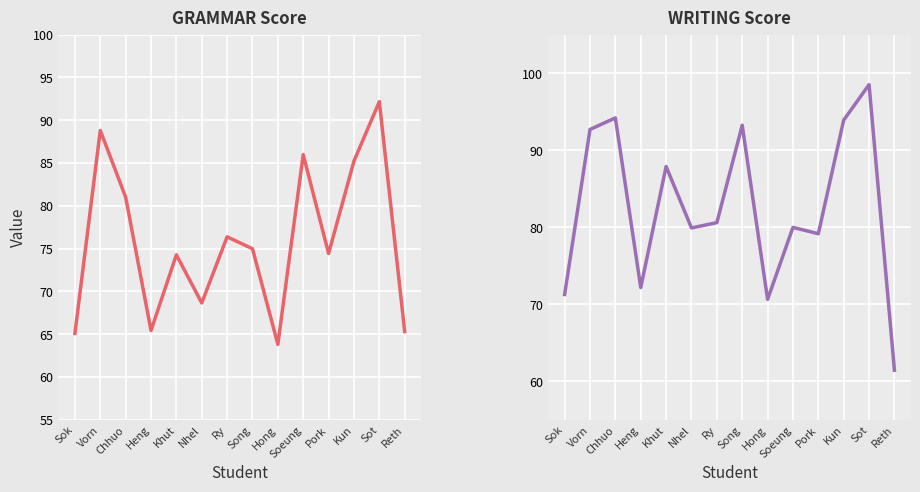

Which series ends up on top after the final intersection of WRITING and GRAMMAR?

GRAMMAR